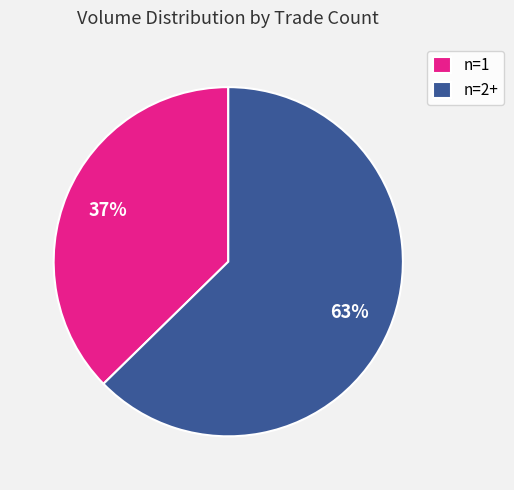

To the nearest percent, what is the average slice percentage?

50%